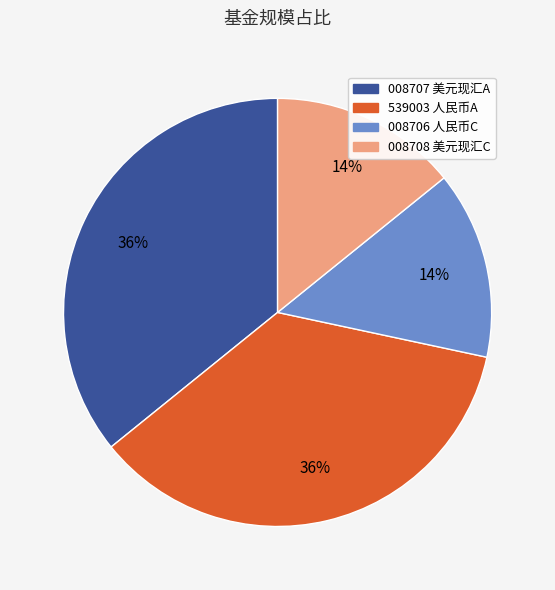

True or false: 008708 美元现汇C accounts for 28% of the total.

False